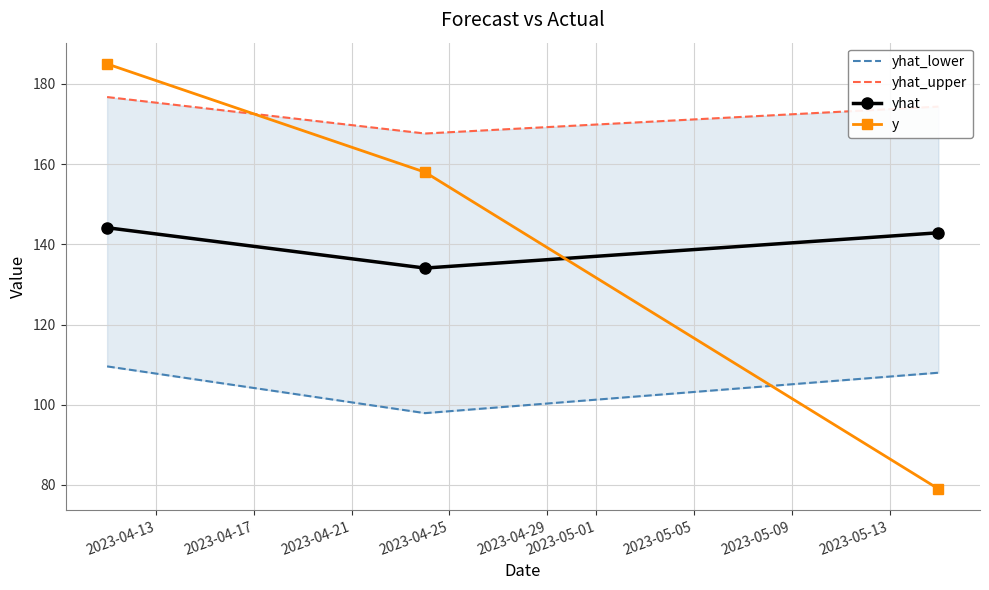

What is the minimum value for yhat?

134.1